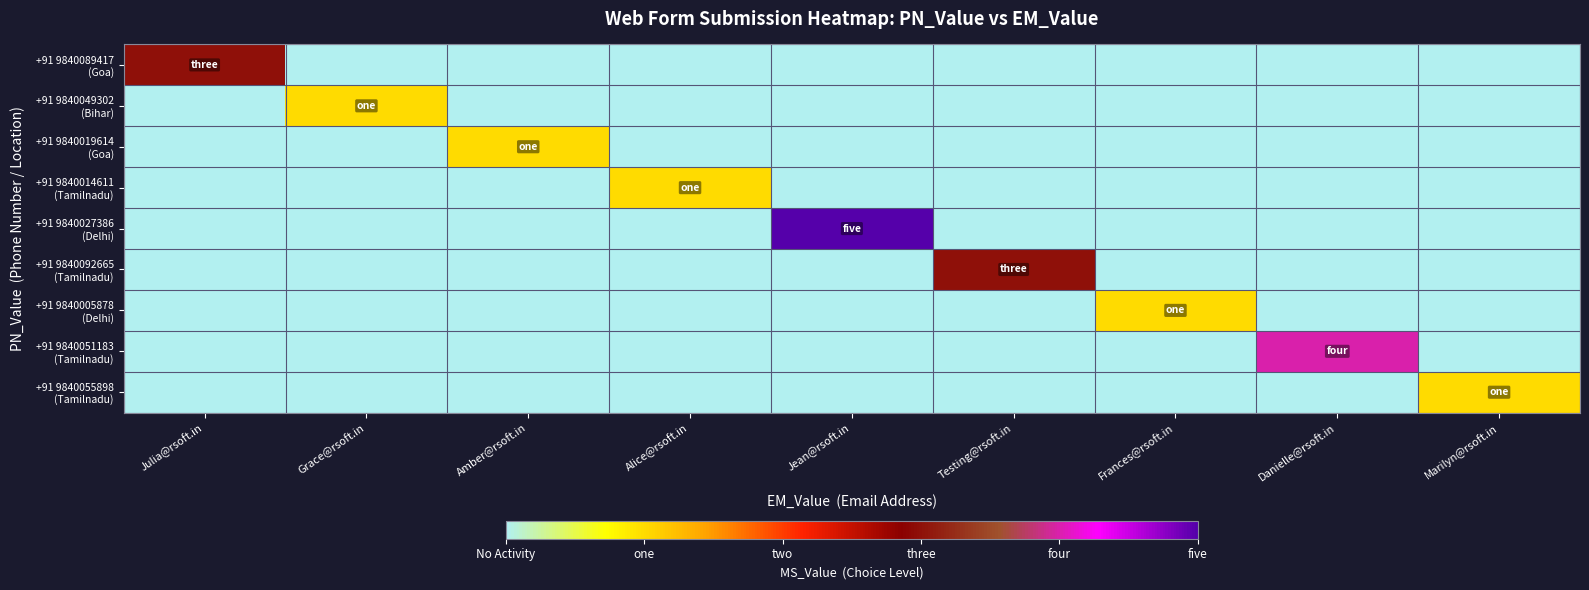

List the series in order of their peak value, lowest first.

+91 9840049302 (Bihar), +91 9840019614 (Goa), +91 9840014611 (Tamilnadu), +91 9840005878 (Delhi), +91 9840055898 (Tamilnadu), +91 9840089417 (Goa), +91 9840092665 (Tamilnadu), +91 9840051183 (Tamilnadu), +91 9840027386 (Delhi)